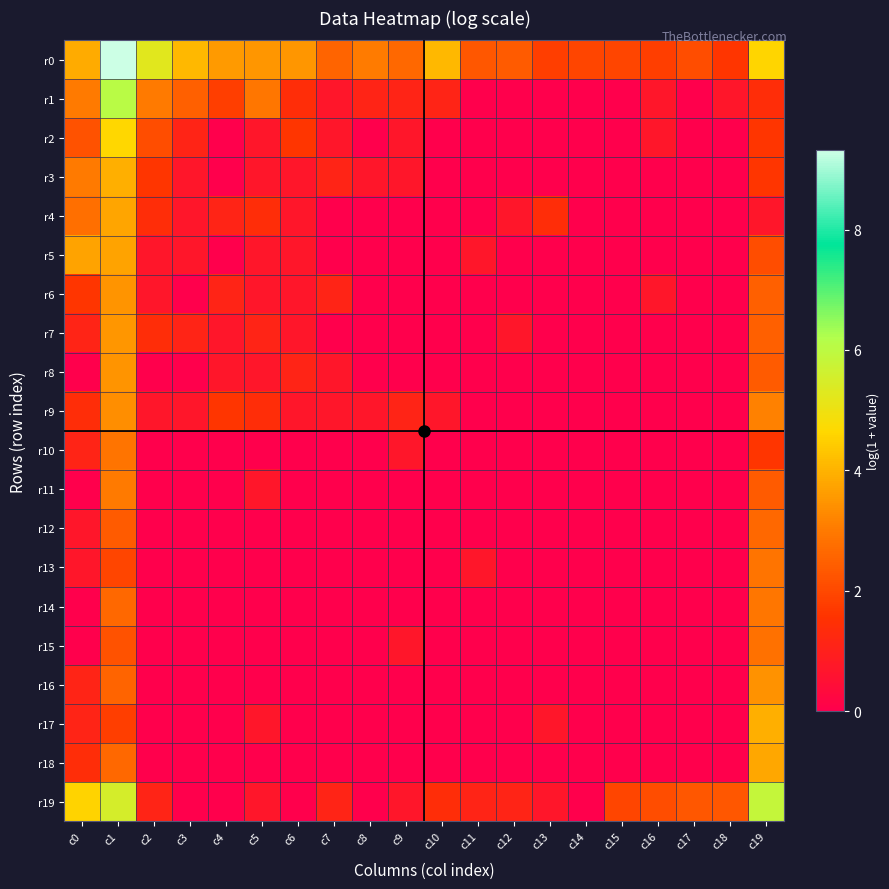

Reading left to right, what are all the values shown in this chart?

r0: c0=3.9	c1=9.3	c2=5.3	c3=4.1	c4=3.6	c5=3.5	c6=3.5	c7=2.6	c8=3.0	c9=2.6	c10=4.1	c11=2.3	c12=2.4	c13=1.8	c14=1.9	c15=1.9	c16=1.8	c17=2.1	c18=1.6	c19=4.6
r1: c0=3.0	c1=6.0	c2=3.0	c3=2.5	c4=1.8	c5=2.9	c6=1.4	c7=0.7	c8=1.1	c9=1.1	c10=1.1	c11=0.0	c12=0.0	c13=0.0	c14=0.0	c15=0.0	c16=0.7	c17=0.0	c18=0.7	c19=1.4
r2: c0=2.2	c1=4.6	c2=2.1	c3=1.1	c4=0.0	c5=0.7	c6=1.6	c7=0.7	c8=0.0	c9=0.7	c10=0.0	c11=0.0	c12=0.0	c13=0.0	c14=0.0	c15=0.0	c16=0.7	c17=0.0	c18=0.0	c19=1.6
r3: c0=3.0	c1=3.9	c2=1.6	c3=0.7	c4=0.0	c5=0.7	c6=0.7	c7=1.1	c8=0.7	c9=0.7	c10=0.0	c11=0.0	c12=0.0	c13=0.0	c14=0.0	c15=0.0	c16=0.0	c17=0.0	c18=0.0	c19=1.6
r4: c0=2.8	c1=3.8	c2=1.4	c3=0.7	c4=1.1	c5=1.4	c6=0.7	c7=0.0	c8=0.0	c9=0.0	c10=0.0	c11=0.0	c12=0.7	c13=1.4	c14=0.0	c15=0.0	c16=0.0	c17=0.0	c18=0.0	c19=0.7
r5: c0=3.7	c1=3.7	c2=0.7	c3=0.7	c4=0.0	c5=0.7	c6=0.7	c7=0.0	c8=0.0	c9=0.0	c10=0.0	c11=0.7	c12=0.0	c13=0.0	c14=0.0	c15=0.0	c16=0.0	c17=0.0	c18=0.0	c19=2.1
r6: c0=1.6	c1=3.5	c2=0.7	c3=0.0	c4=1.1	c5=0.7	c6=0.7	c7=1.1	c8=0.0	c9=0.0	c10=0.0	c11=0.0	c12=0.0	c13=0.0	c14=0.0	c15=0.0	c16=0.7	c17=0.0	c18=0.0	c19=2.5
r7: c0=1.1	c1=3.5	c2=1.4	c3=1.1	c4=0.7	c5=1.1	c6=0.7	c7=0.0	c8=0.0	c9=0.0	c10=0.0	c11=0.0	c12=0.7	c13=0.0	c14=0.0	c15=0.0	c16=0.0	c17=0.0	c18=0.0	c19=2.5
r8: c0=0.0	c1=3.5	c2=0.0	c3=0.0	c4=0.7	c5=0.7	c6=1.1	c7=0.7	c8=0.0	c9=0.0	c10=0.0	c11=0.0	c12=0.0	c13=0.0	c14=0.0	c15=0.0	c16=0.0	c17=0.0	c18=0.0	c19=2.4
r9: c0=1.4	c1=3.4	c2=0.7	c3=0.7	c4=1.6	c5=1.4	c6=0.7	c7=0.7	c8=0.7	c9=1.1	c10=0.7	c11=0.0	c12=0.0	c13=0.0	c14=0.0	c15=0.0	c16=0.0	c17=0.0	c18=0.0	c19=3.1
r10: c0=1.1	c1=2.9	c2=0.0	c3=0.0	c4=0.0	c5=0.0	c6=0.0	c7=0.0	c8=0.0	c9=0.7	c10=0.0	c11=0.0	c12=0.0	c13=0.0	c14=0.0	c15=0.0	c16=0.0	c17=0.0	c18=0.0	c19=1.6
r11: c0=0.0	c1=3.0	c2=0.0	c3=0.0	c4=0.0	c5=0.7	c6=0.0	c7=0.0	c8=0.0	c9=0.0	c10=0.0	c11=0.0	c12=0.0	c13=0.0	c14=0.0	c15=0.0	c16=0.0	c17=0.0	c18=0.0	c19=2.4
r12: c0=0.7	c1=2.4	c2=0.0	c3=0.0	c4=0.0	c5=0.0	c6=0.0	c7=0.0	c8=0.0	c9=0.0	c10=0.0	c11=0.0	c12=0.0	c13=0.0	c14=0.0	c15=0.0	c16=0.0	c17=0.0	c18=0.0	c19=2.6
r13: c0=0.7	c1=1.9	c2=0.0	c3=0.0	c4=0.0	c5=0.0	c6=0.0	c7=0.0	c8=0.0	c9=0.0	c10=0.0	c11=0.7	c12=0.0	c13=0.0	c14=0.0	c15=0.0	c16=0.0	c17=0.0	c18=0.0	c19=2.9
r14: c0=0.0	c1=2.6	c2=0.0	c3=0.0	c4=0.0	c5=0.0	c6=0.0	c7=0.0	c8=0.0	c9=0.0	c10=0.0	c11=0.0	c12=0.0	c13=0.0	c14=0.0	c15=0.0	c16=0.0	c17=0.0	c18=0.0	c19=2.9
r15: c0=0.0	c1=2.2	c2=0.0	c3=0.0	c4=0.0	c5=0.0	c6=0.0	c7=0.0	c8=0.0	c9=0.7	c10=0.0	c11=0.0	c12=0.0	c13=0.0	c14=0.0	c15=0.0	c16=0.0	c17=0.0	c18=0.0	c19=2.8
r16: c0=1.1	c1=2.6	c2=0.0	c3=0.0	c4=0.0	c5=0.0	c6=0.0	c7=0.0	c8=0.0	c9=0.0	c10=0.0	c11=0.0	c12=0.0	c13=0.0	c14=0.0	c15=0.0	c16=0.0	c17=0.0	c18=0.0	c19=3.4
r17: c0=1.1	c1=1.8	c2=0.0	c3=0.0	c4=0.0	c5=0.7	c6=0.0	c7=0.0	c8=0.0	c9=0.0	c10=0.0	c11=0.0	c12=0.0	c13=0.7	c14=0.0	c15=0.0	c16=0.0	c17=0.0	c18=0.0	c19=4.0
r18: c0=1.4	c1=2.6	c2=0.0	c3=0.0	c4=0.0	c5=0.0	c6=0.0	c7=0.0	c8=0.0	c9=0.0	c10=0.0	c11=0.0	c12=0.0	c13=0.0	c14=0.0	c15=0.0	c16=0.0	c17=0.0	c18=0.0	c19=3.8
r19: c0=4.6	c1=5.5	c2=1.1	c3=0.0	c4=0.0	c5=0.7	c6=0.0	c7=1.1	c8=0.0	c9=0.7	c10=1.4	c11=1.1	c12=1.1	c13=0.7	c14=0.0	c15=1.9	c16=2.1	c17=2.3	c18=2.3	c19=5.8